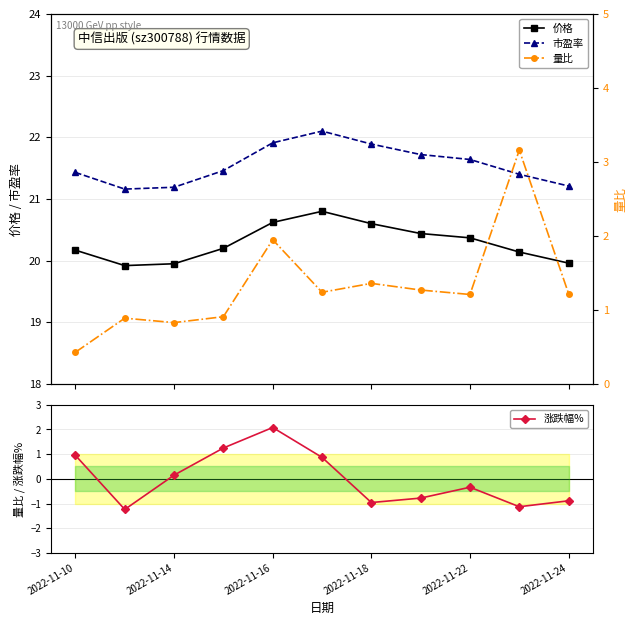

Where does the 涨跌幅% series first go above 0?

2022-11-10